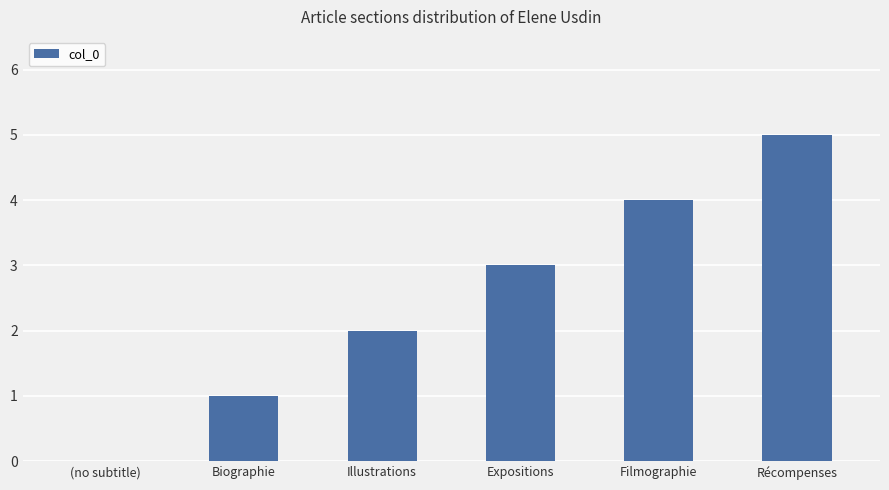

Reading left to right, transcribe all the data shown in this chart.

0	1	2	3	4	5